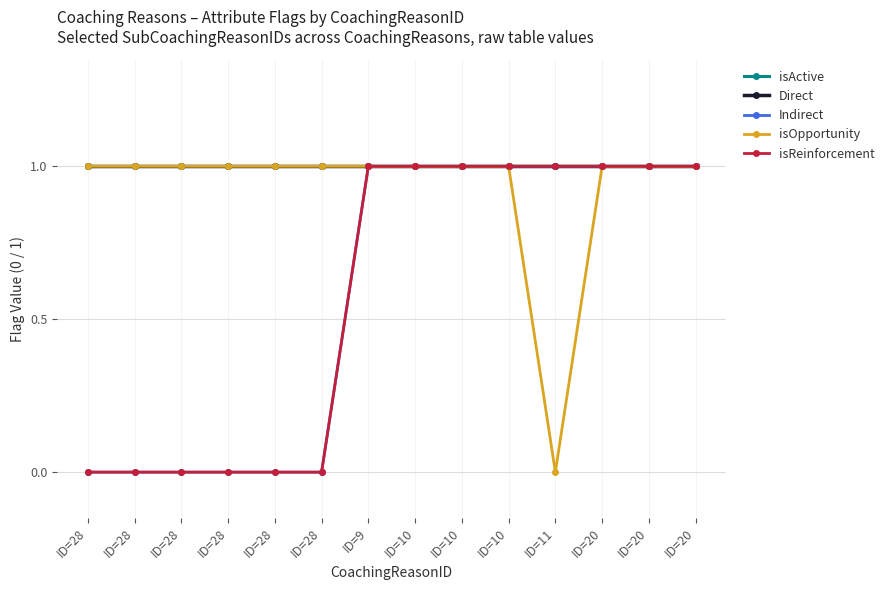

Where is isActive nearest to the value 1?

ID=28